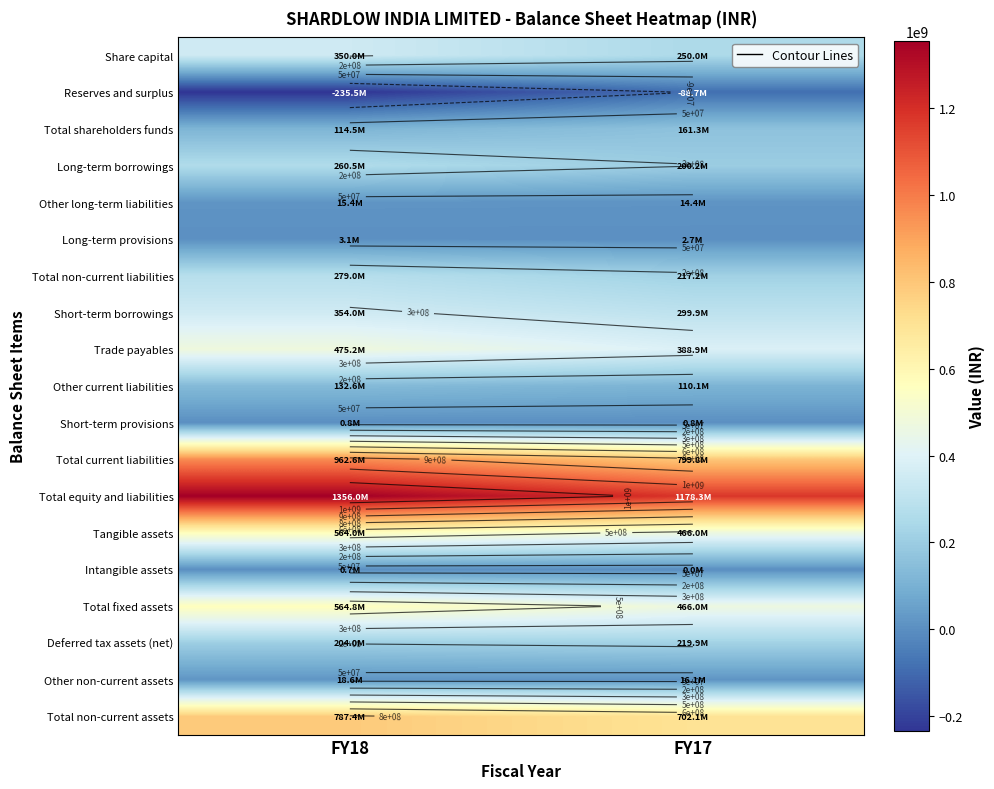

Which label corresponds to the smallest value in the chart?

FY18